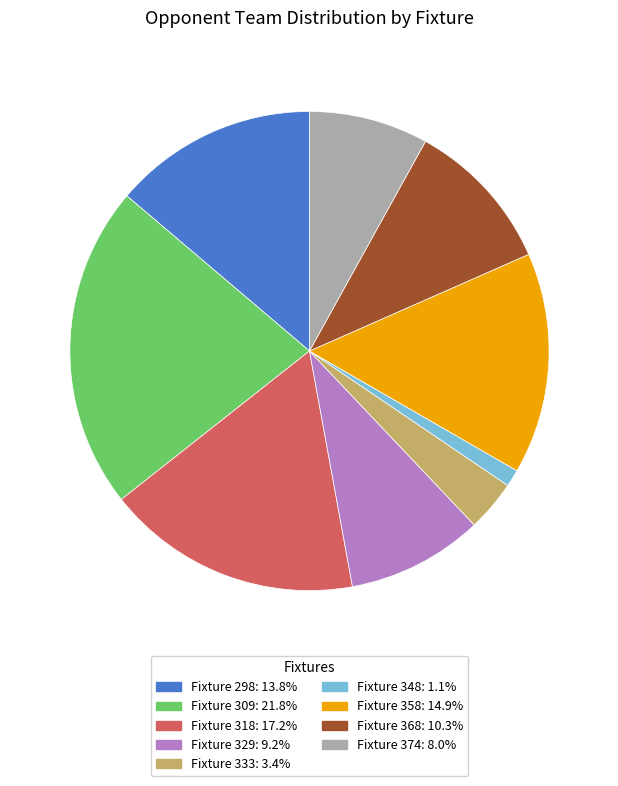

Is there a majority slice in this chart?

No